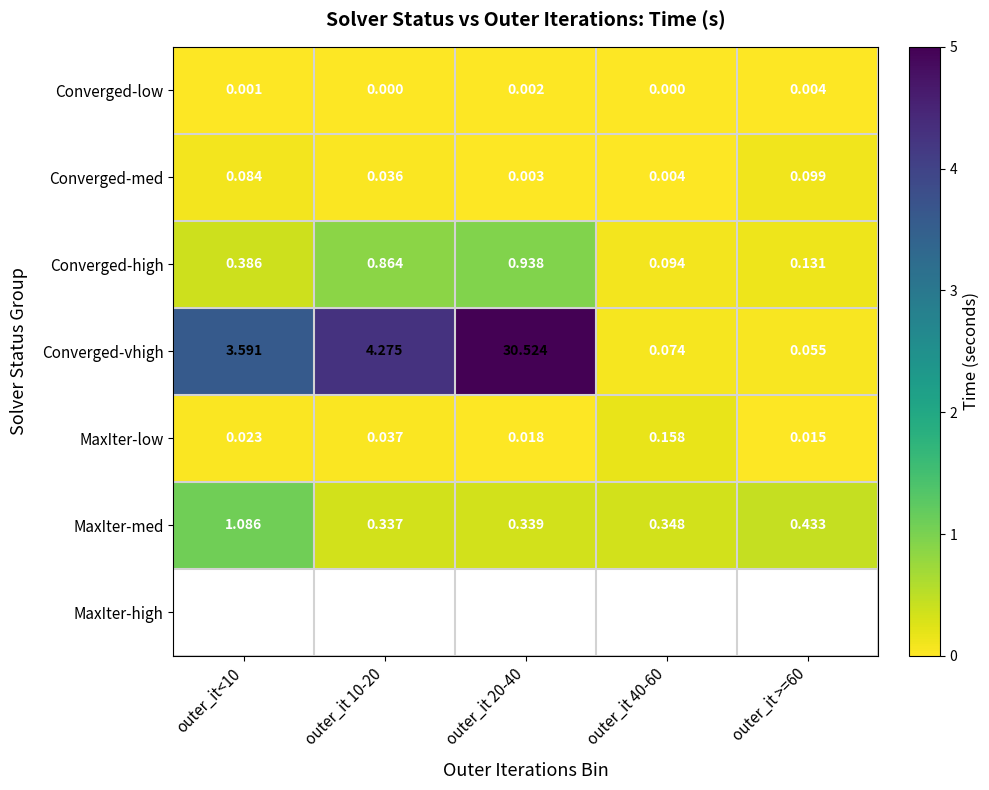

How many data points does each series have?

5